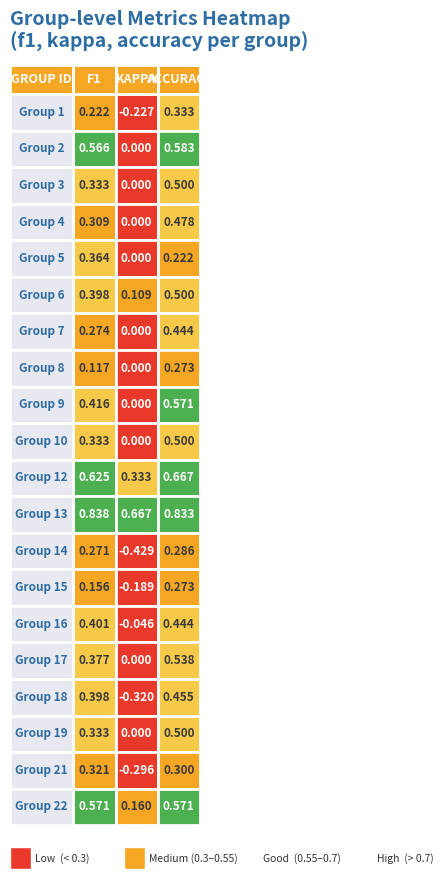

List the labels in order of 2 value, smallest first.

kappa, f1, accuracy